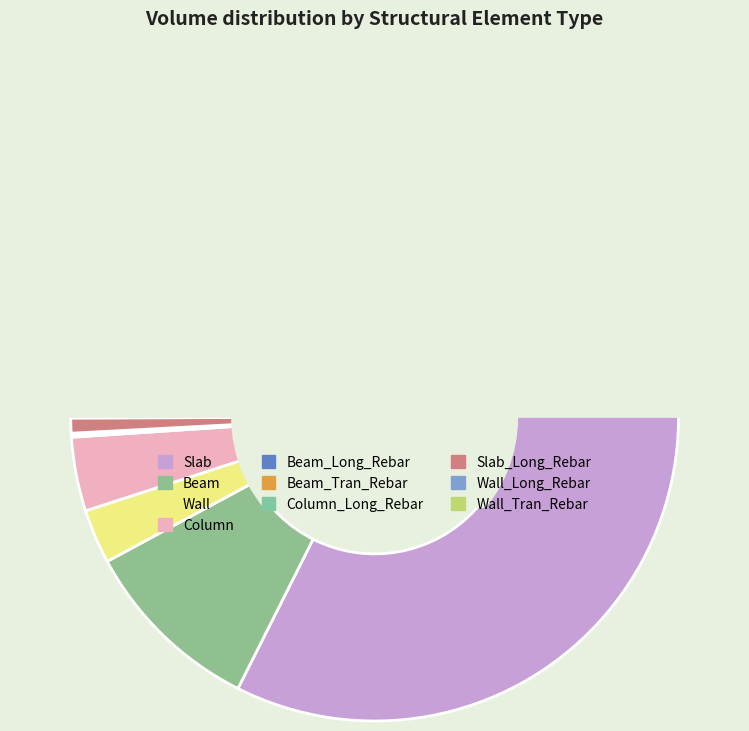

Combined, do Wall and Slab_Long_Rebar account for over 50%?

No